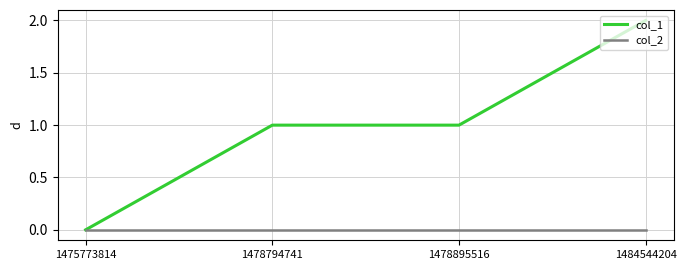

Rank the series at 1478794741 from highest to lowest value.

col_1, col_2